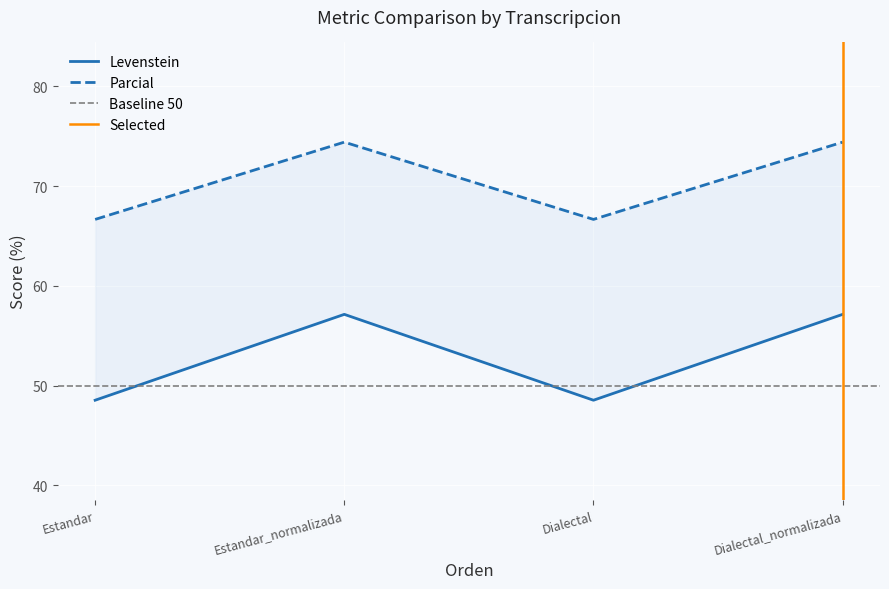

At which category does Parcial reach its first local peak?

Estandar_normalizada